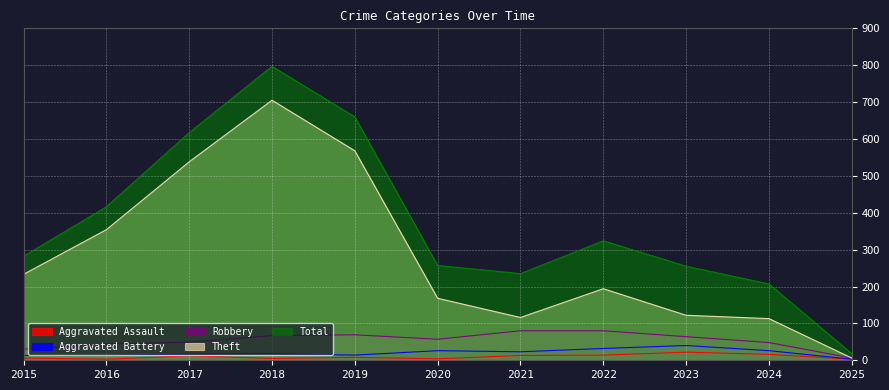

How many lines are shown in the chart?

5